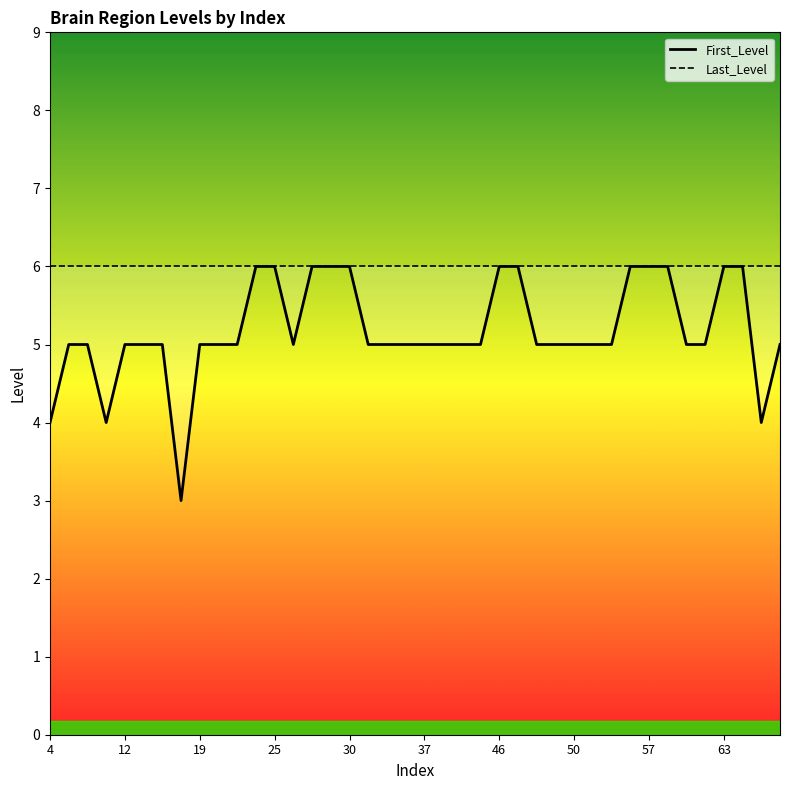

Is it true that Last_Level equals 6 at 50?

True